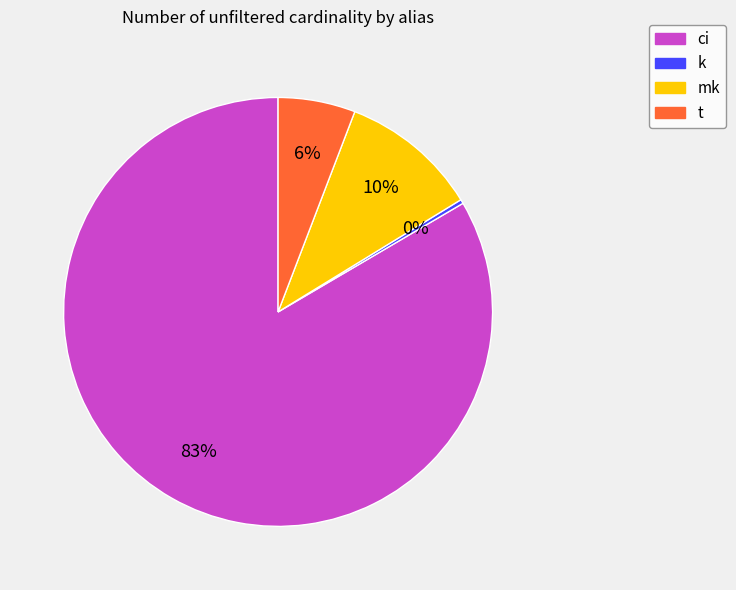

Which category has the biggest portion of the pie?

ci